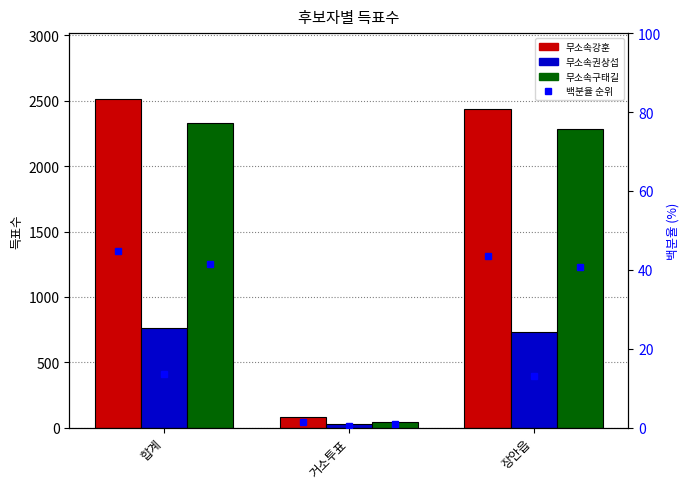

Is it true that 무소속권상섭 equals 1232 at 장안읍?

False